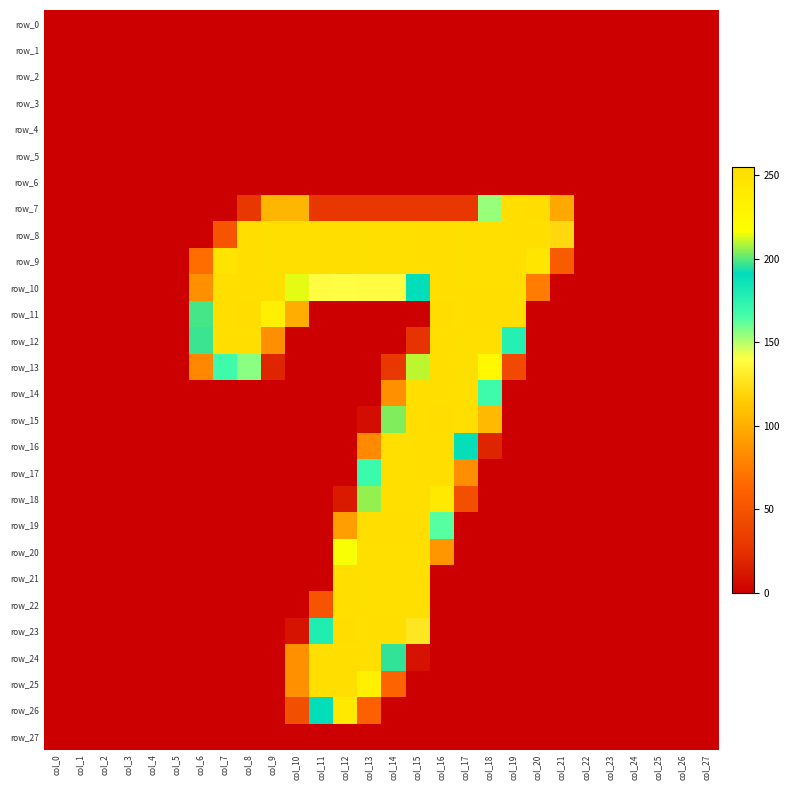

At how many categories does at least one series exceed 148?

15